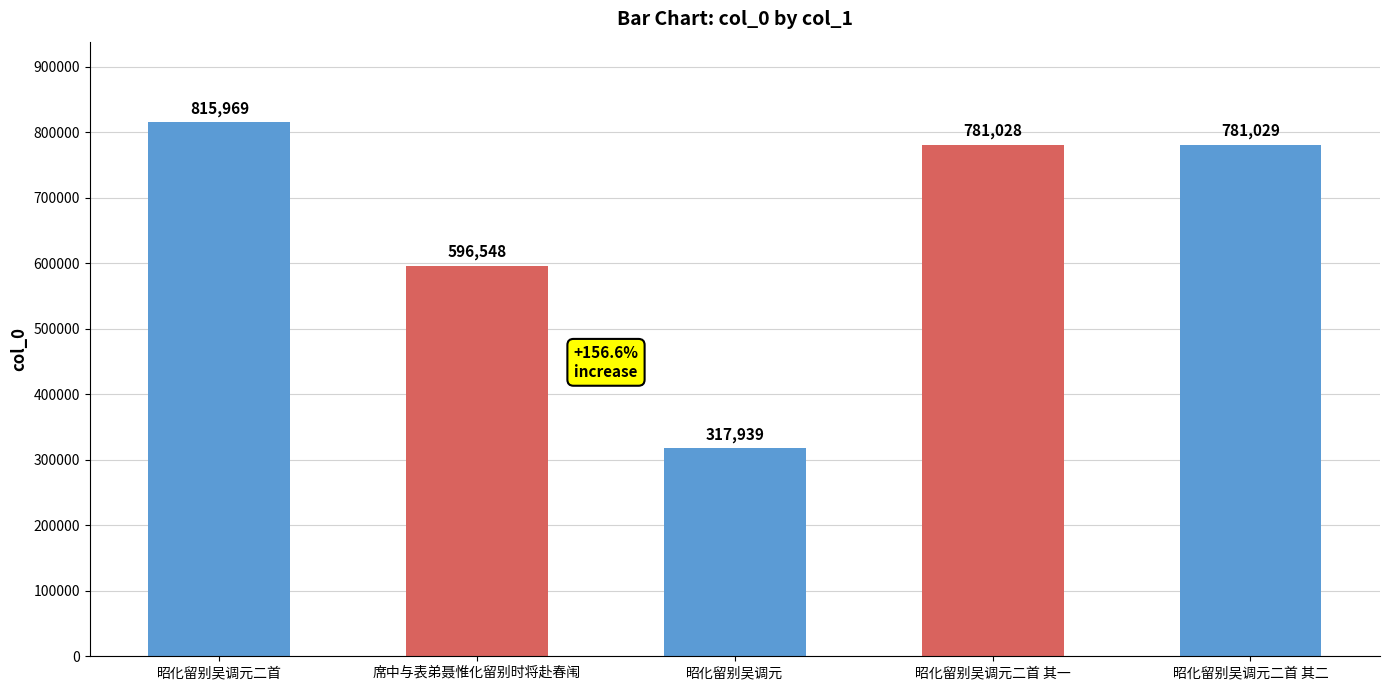

What position from the left is 昭化留别吴调元二首 其一?

4